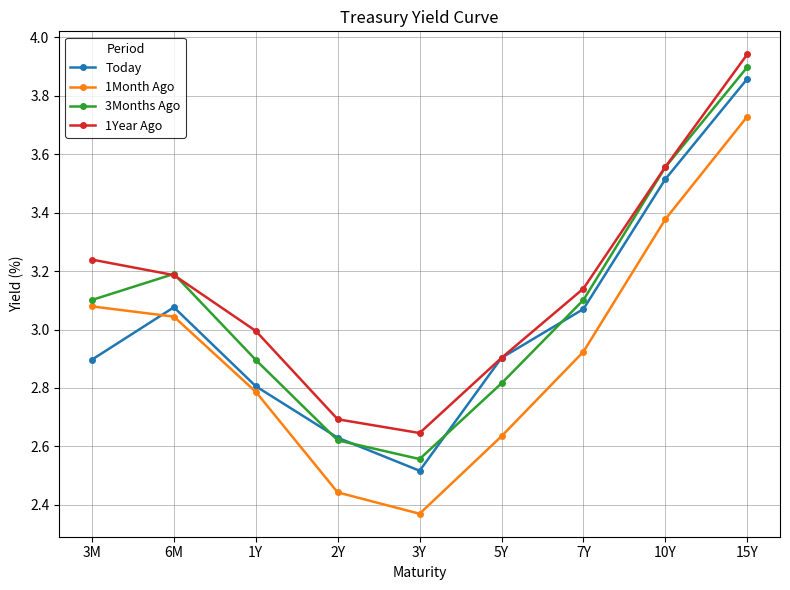

What is the total value across all series at 3M?

12.3